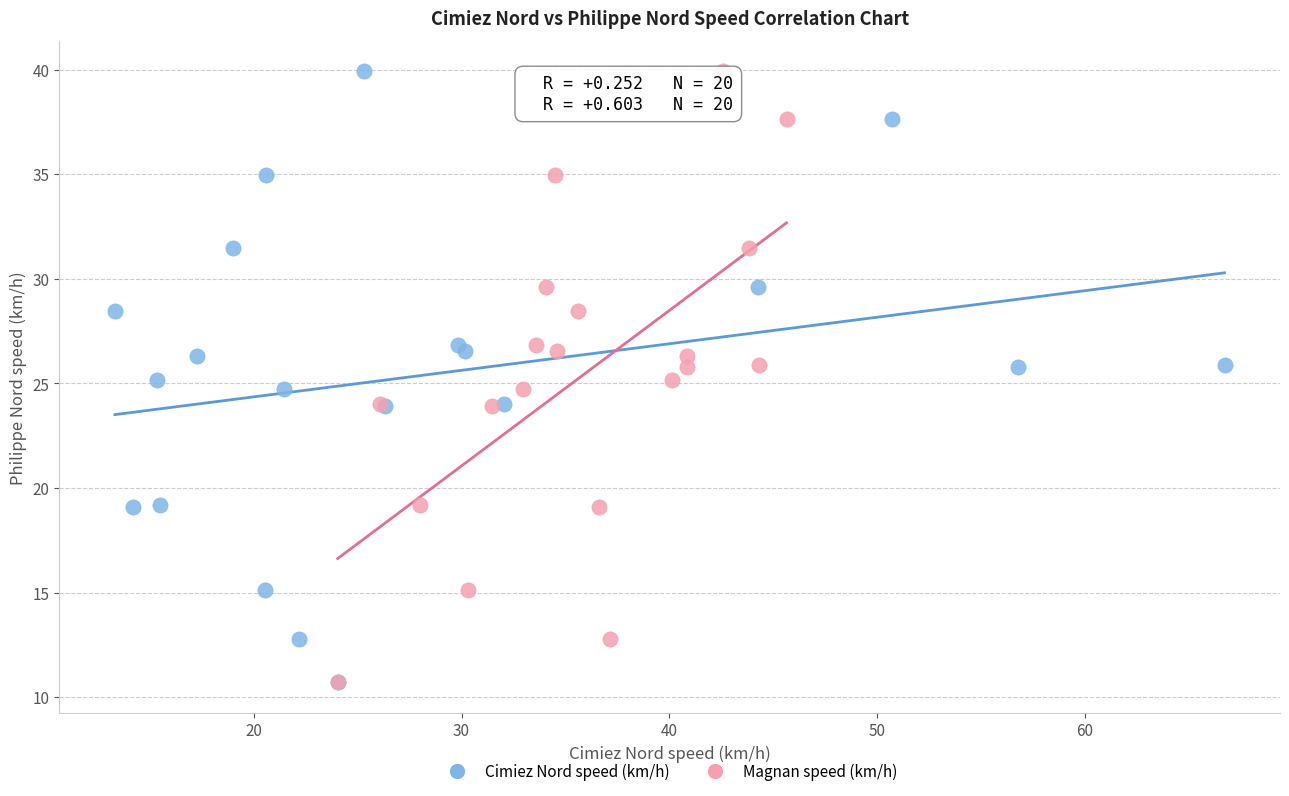

What are all the series names shown in the legend?

Cimiez Nord speed (km/h), Magnan speed (km/h)